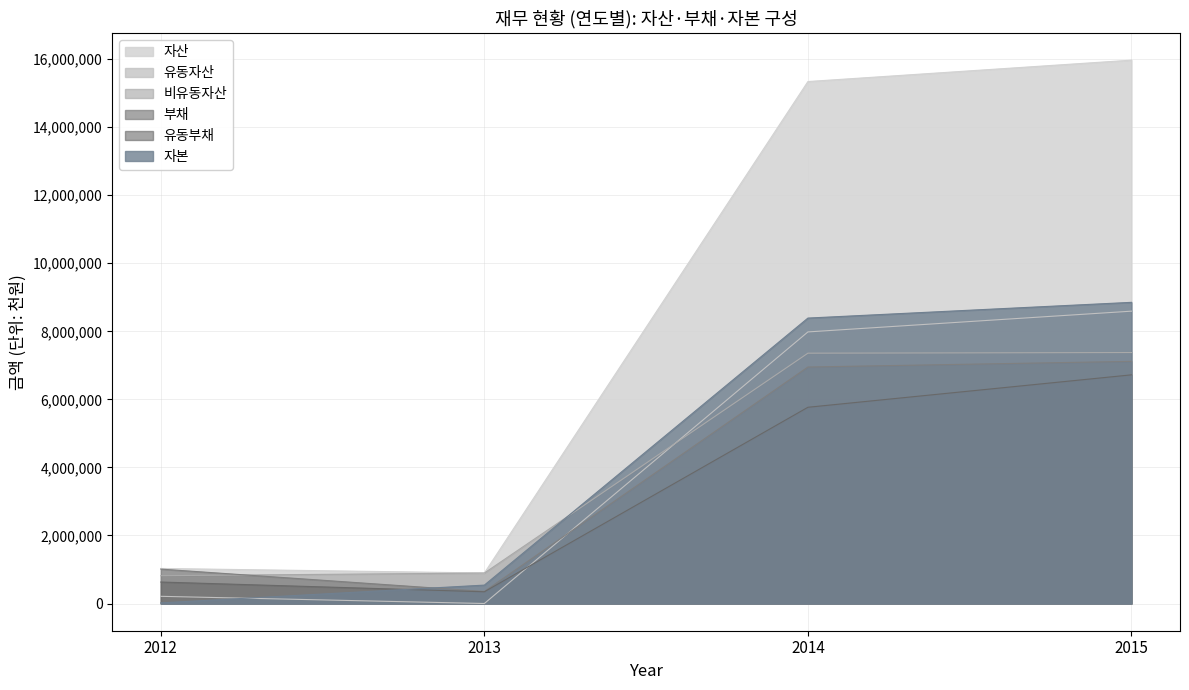

What is the sum of the 부채 values at 2012 and 2013?

1368463